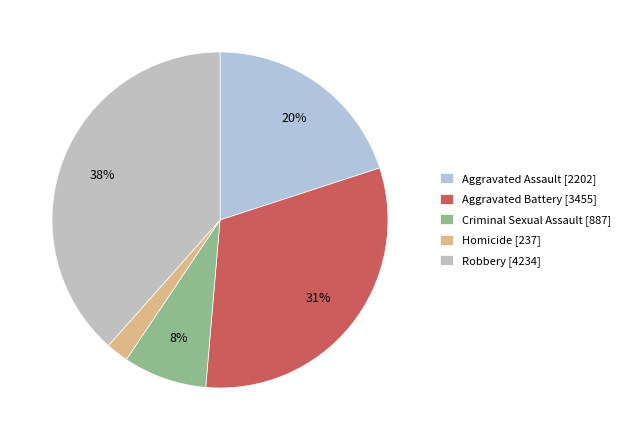

To the nearest percent, what portion does Aggravated Assault represent?

20%